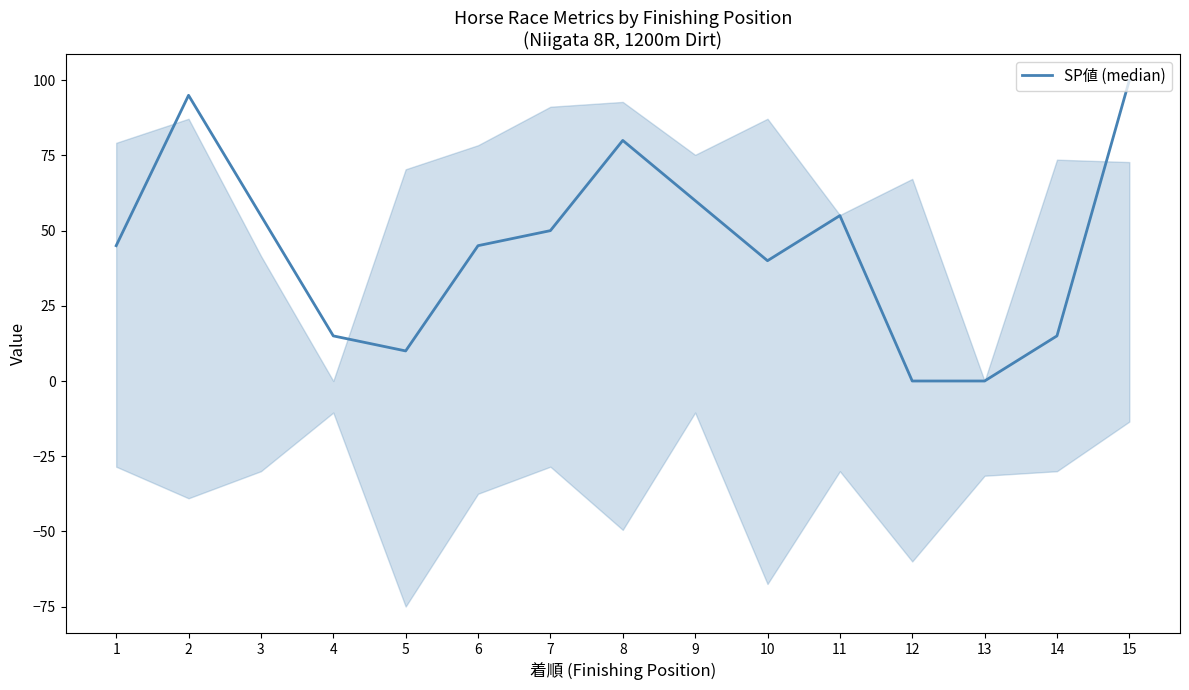

How many positive values are there?

13